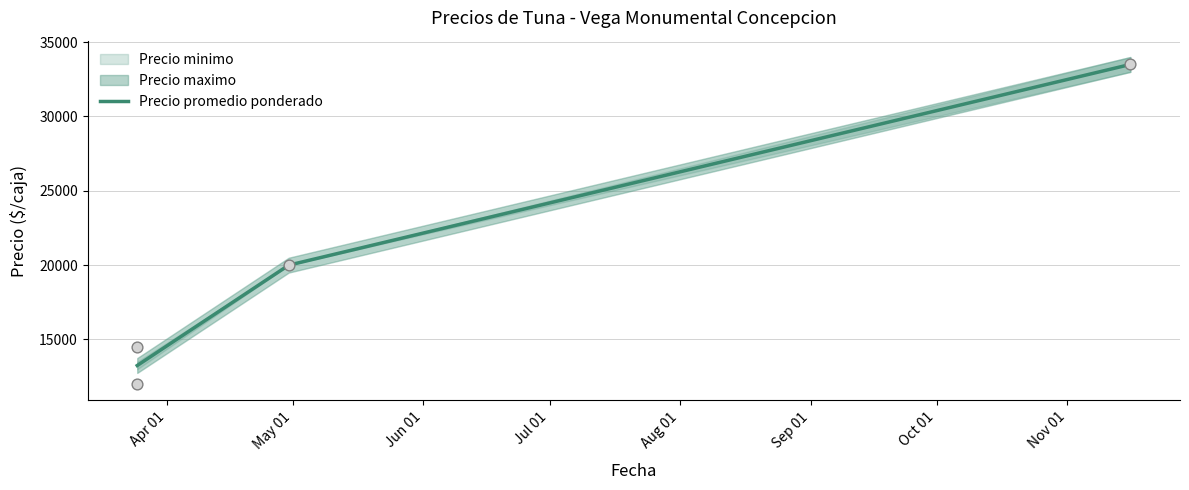

What is the lowest value of the Precio promedio ponderado series?

13250